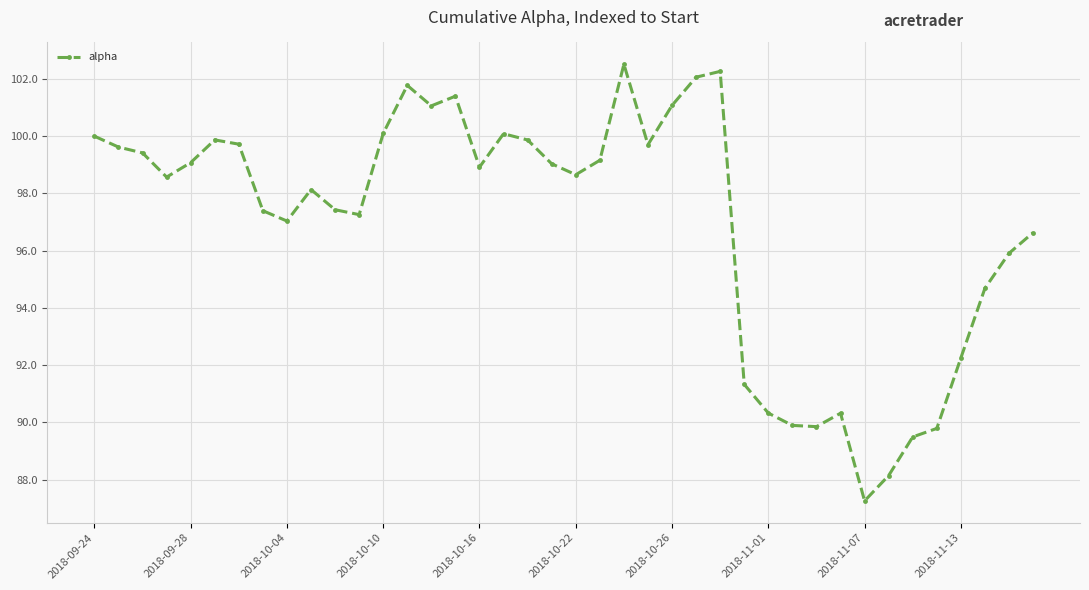

What is the maximum value shown in the chart?

102.5